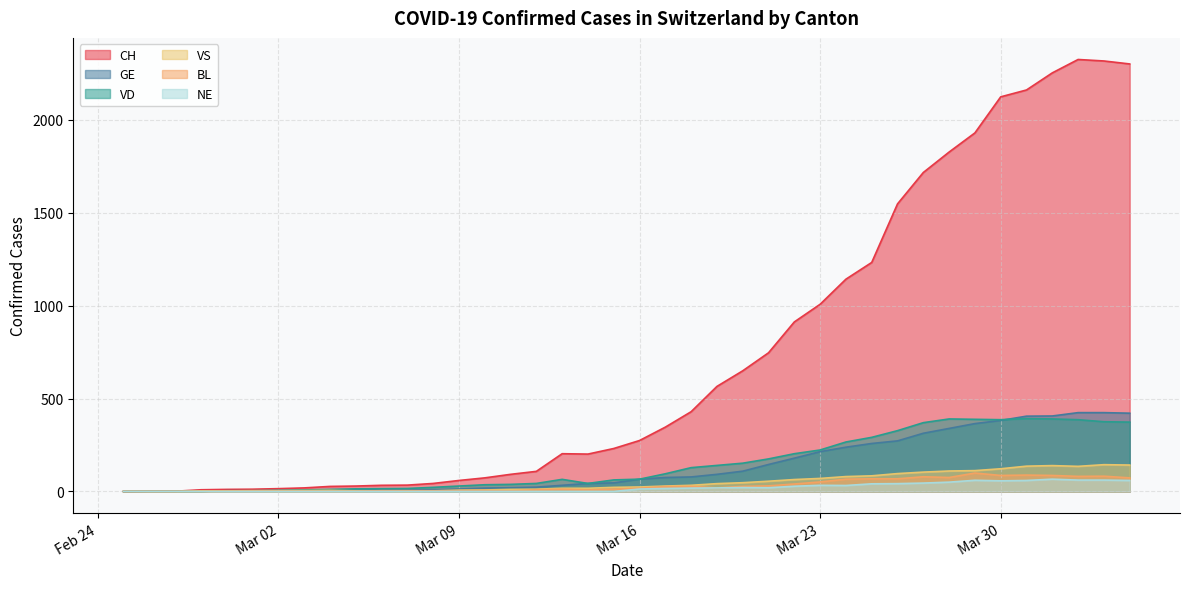

Which series has the largest total across all categories?

CH